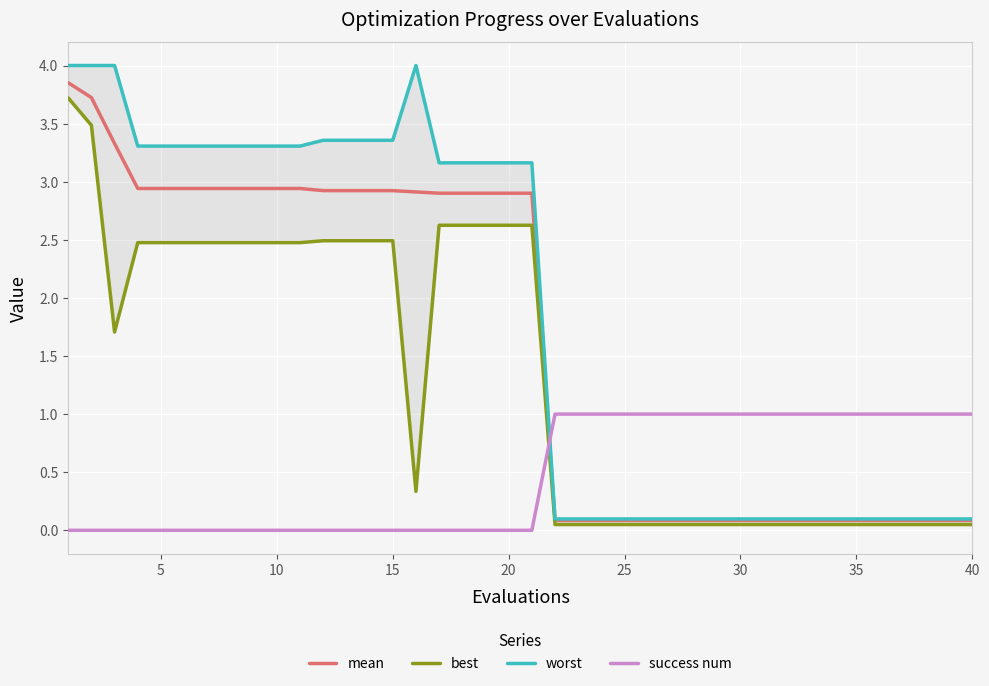

Reading left to right, extract all data points from this chart.

mean: 3.9	3.7	3.3	2.9	2.9	2.9	2.9	2.9	2.9	2.9	2.9	2.9	2.9	2.9	2.9	2.9	2.9	2.9	2.9	2.9	2.9	0.1	0.1	0.1	0.1	0.1	0.1	0.1	0.1	0.1	0.1	0.1	0.1	0.1	0.1	0.1	0.1	0.1	0.1	0.1
best: 3.7	3.5	1.7	2.5	2.5	2.5	2.5	2.5	2.5	2.5	2.5	2.5	2.5	2.5	2.5	0.3	2.6	2.6	2.6	2.6	2.6	0.0	0.0	0.0	0.0	0.0	0.0	0.0	0.0	0.0	0.0	0.0	0.0	0.0	0.0	0.0	0.0	0.0	0.0	0.0
worst: 4.0	4.0	4.0	3.3	3.3	3.3	3.3	3.3	3.3	3.3	3.3	3.4	3.4	3.4	3.4	4.0	3.2	3.2	3.2	3.2	3.2	0.1	0.1	0.1	0.1	0.1	0.1	0.1	0.1	0.1	0.1	0.1	0.1	0.1	0.1	0.1	0.1	0.1	0.1	0.1
success num: 0.0	0.0	0.0	0.0	0.0	0.0	0.0	0.0	0.0	0.0	0.0	0.0	0.0	0.0	0.0	0.0	0.0	0.0	0.0	0.0	0.0	1.0	1.0	1.0	1.0	1.0	1.0	1.0	1.0	1.0	1.0	1.0	1.0	1.0	1.0	1.0	1.0	1.0	1.0	1.0